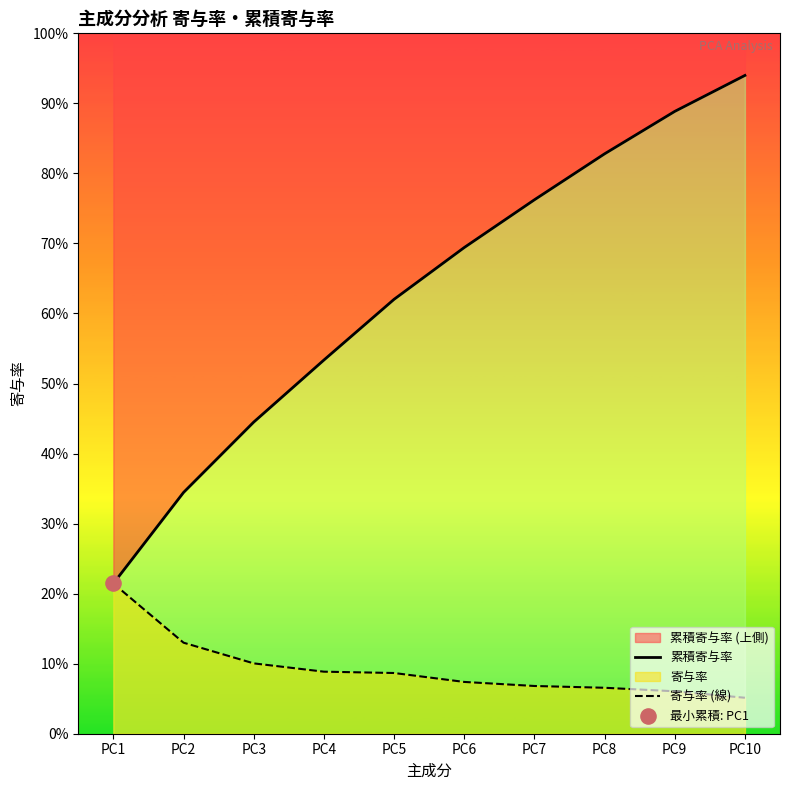

At which category is the sum across all series the highest?

PC10